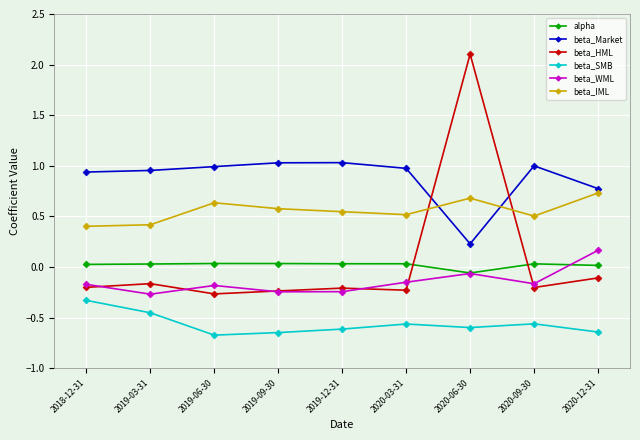

What is the difference between the beta_Market values at 2018-12-31 and 2019-09-30?

0.1